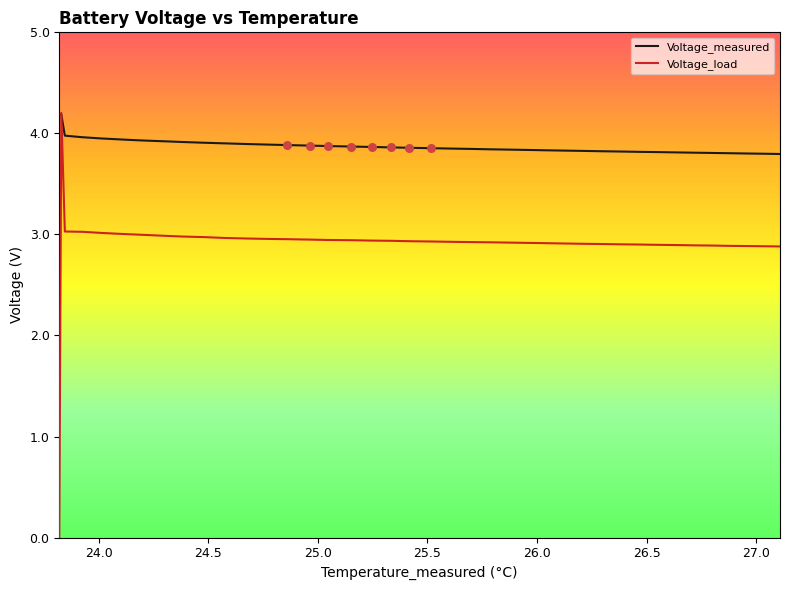

What is the highest value of the Voltage_measured series?

4.2